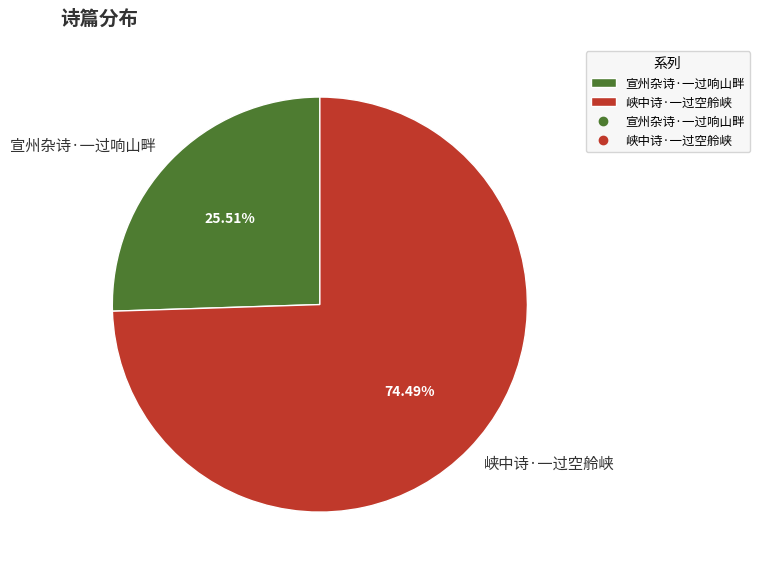

What is the ratio of the value at 峡中诗·一过空舲峡 to the value at 宣州杂诗·一过响山畔?

2.9